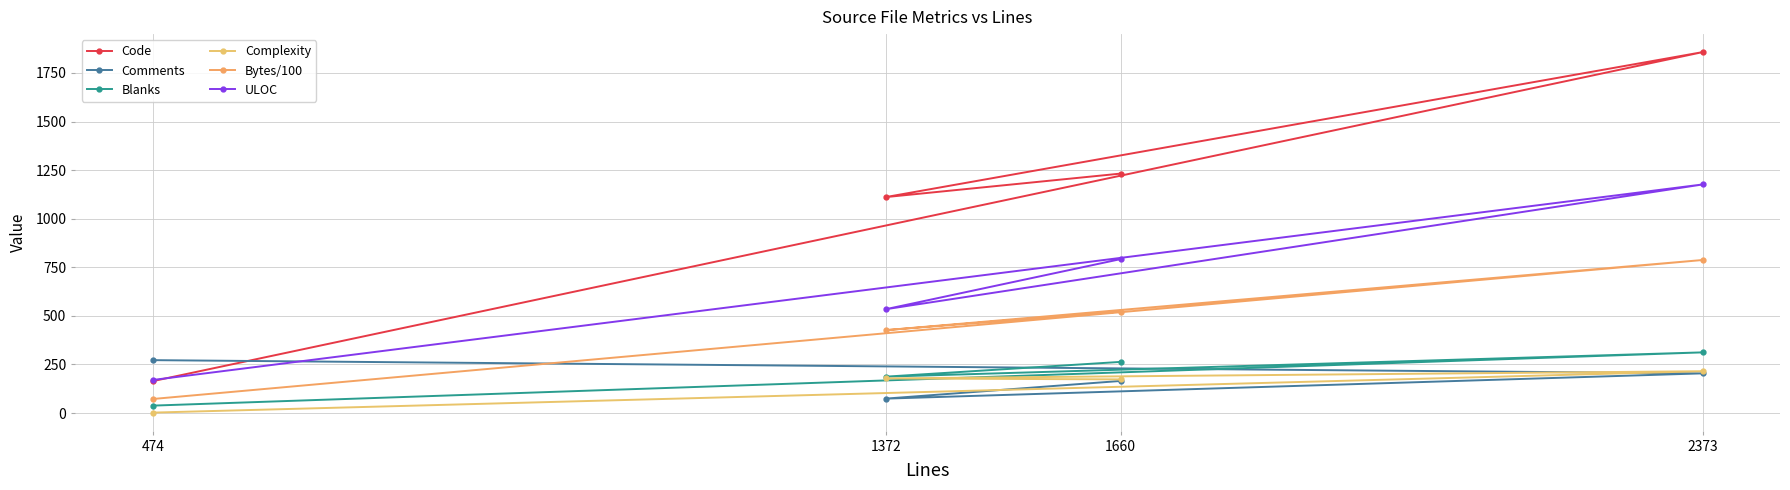

Rank the categories by Blanks value from lowest to highest.

474, 1372, 1660, 2373